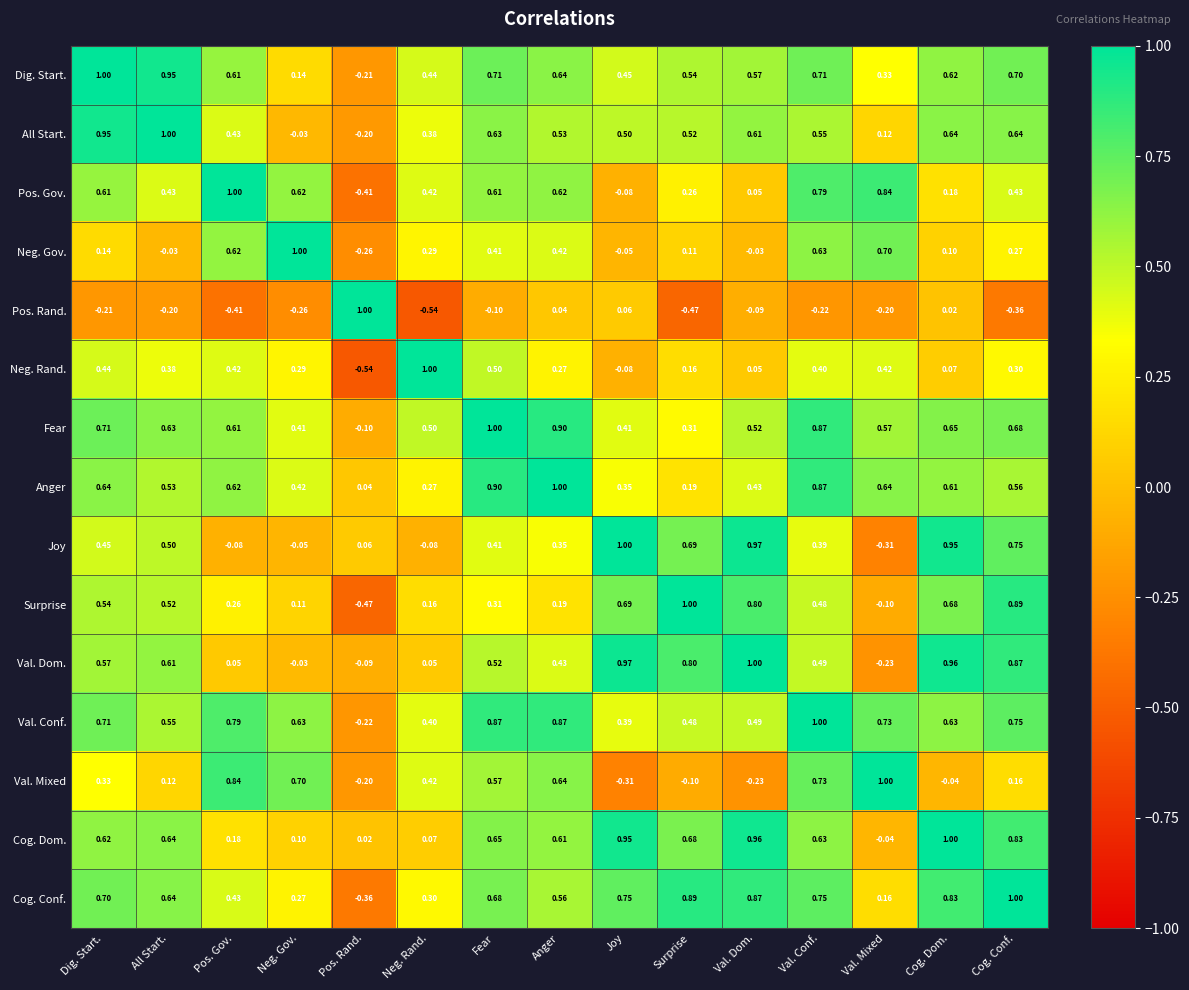

Where is Anger nearest to the value 0?

Pos. Rand.